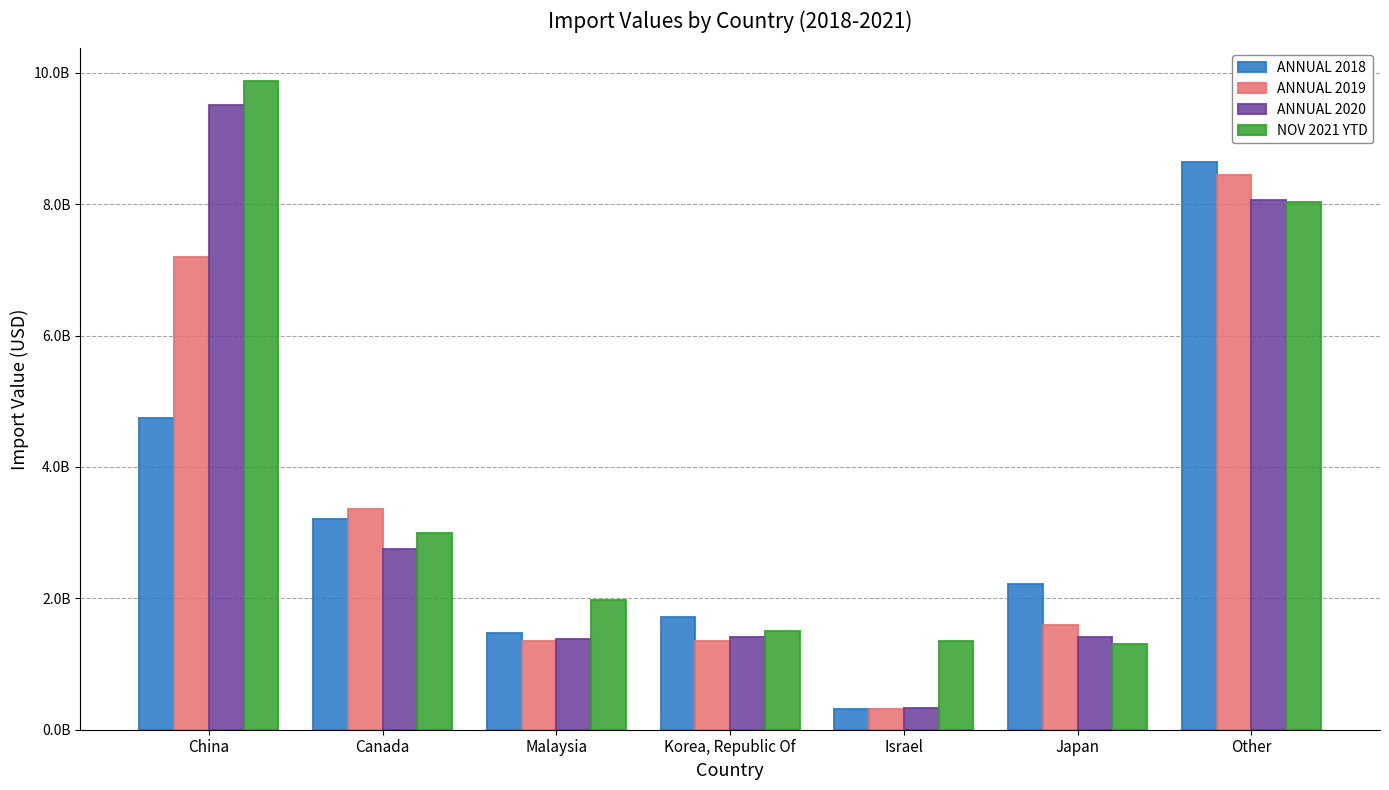

What is the label of the 3rd bar from the left?

Malaysia